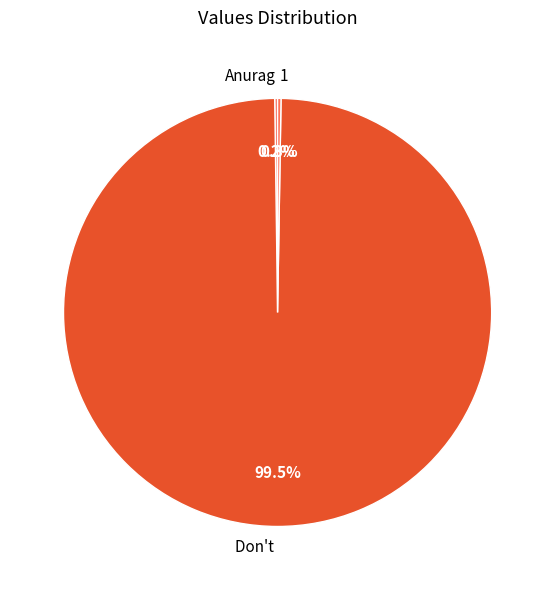

Which category has the biggest portion of the pie?

Don't